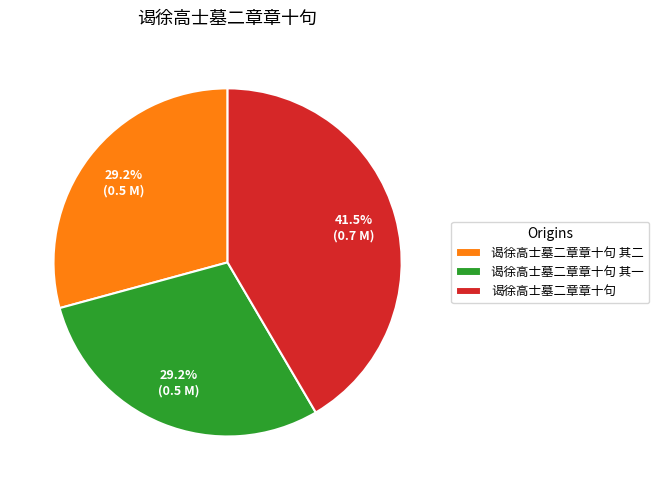

Do 谒徐高士墓二章章十句 其一 and 谒徐高士墓二章章十句 其二 together represent more than half of the pie?

Yes